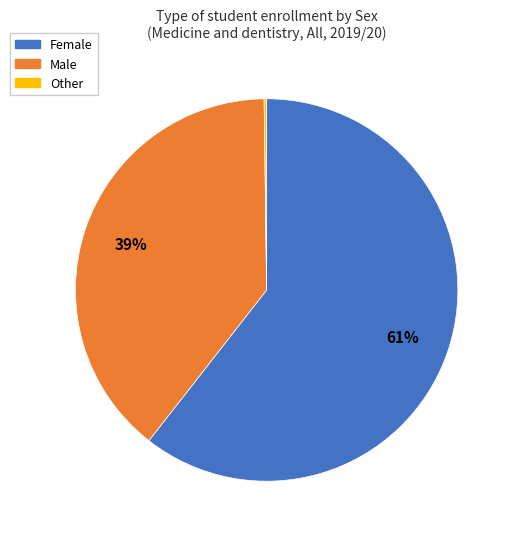

To the nearest percent, what is the average slice percentage?

33%